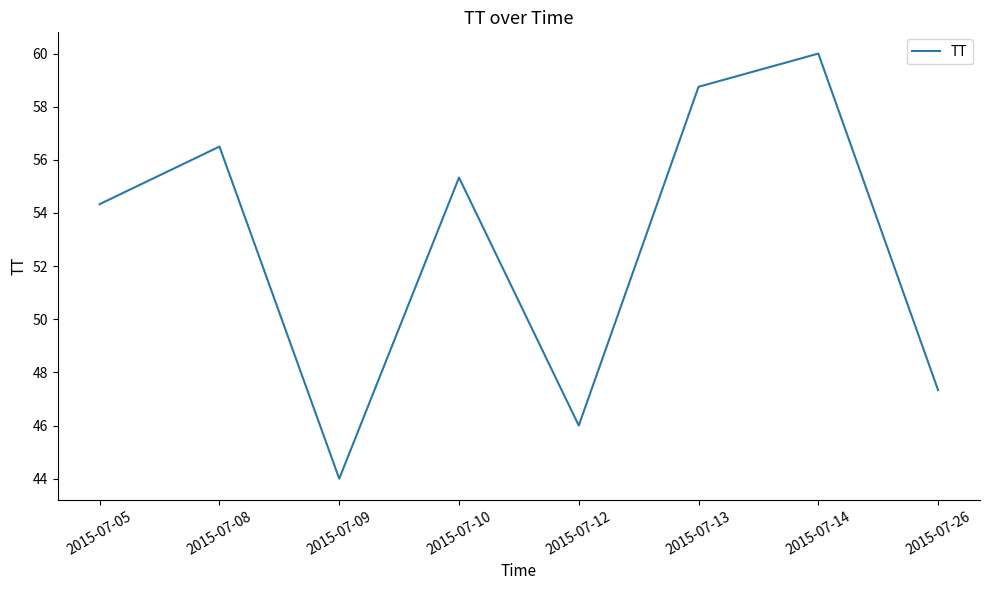

Reading right to left, transcribe all the data shown in this chart.

2015-07-26=47.3	2015-07-14=60.0	2015-07-13=58.8	2015-07-12=46.0	2015-07-10=55.3	2015-07-09=44.0	2015-07-08=56.5	2015-07-05=54.3